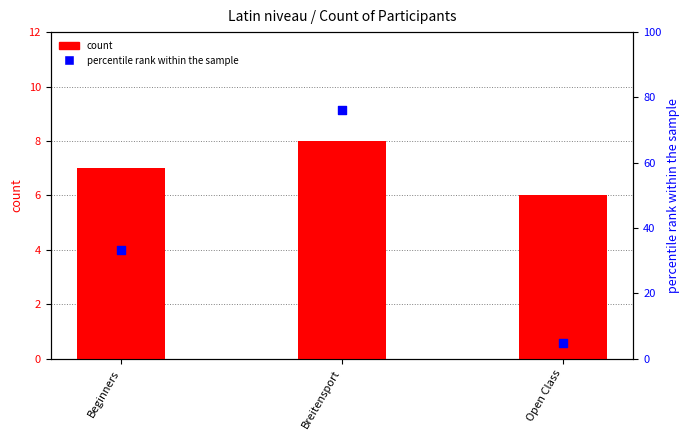

At which category is the sum across all series the highest?

Breitensport